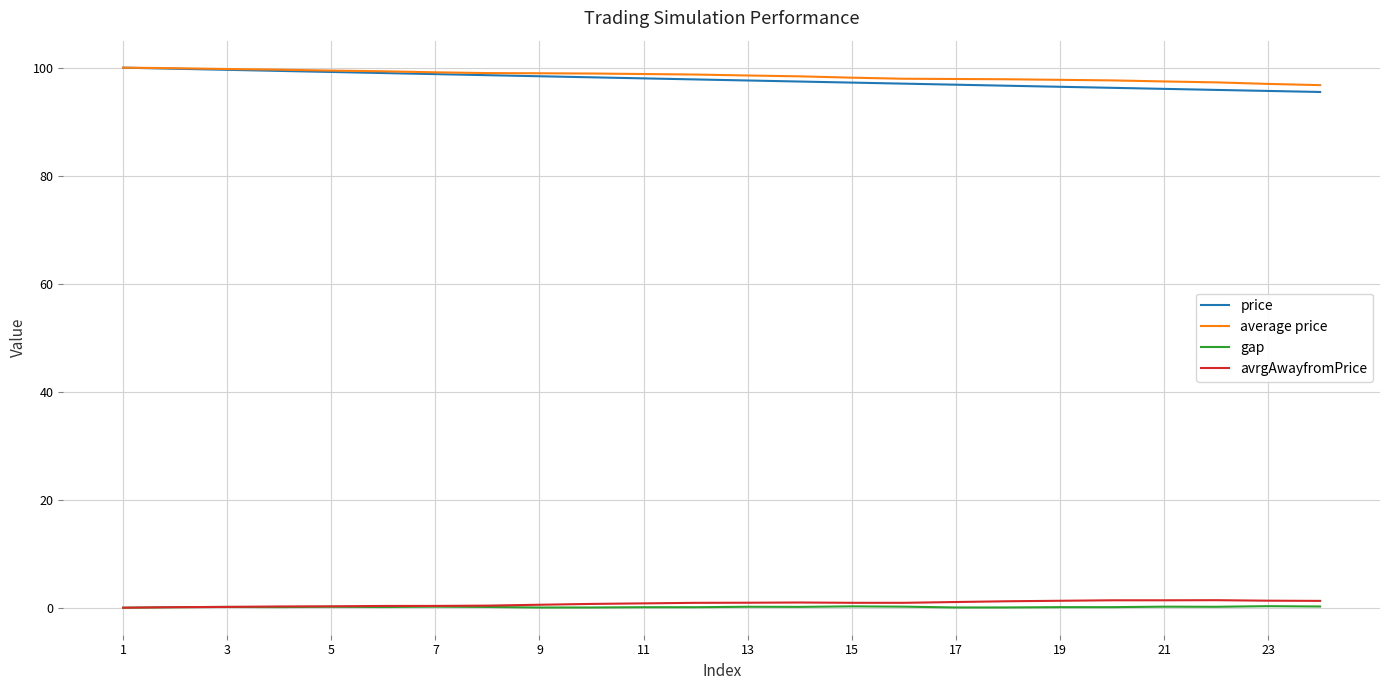

True or false: price and avrgAwayfromPrice cross at least once.

False